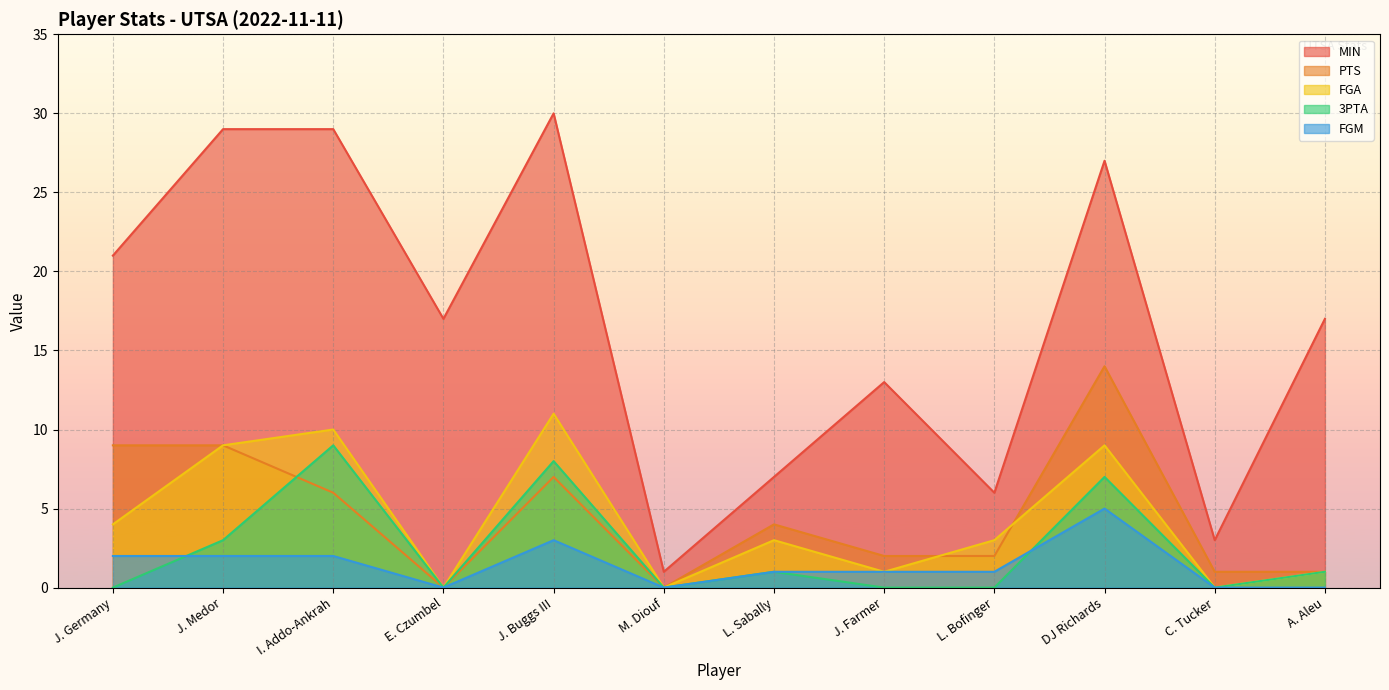

What is the sum of the PTS values at L. Sabally and DJ Richards?

18